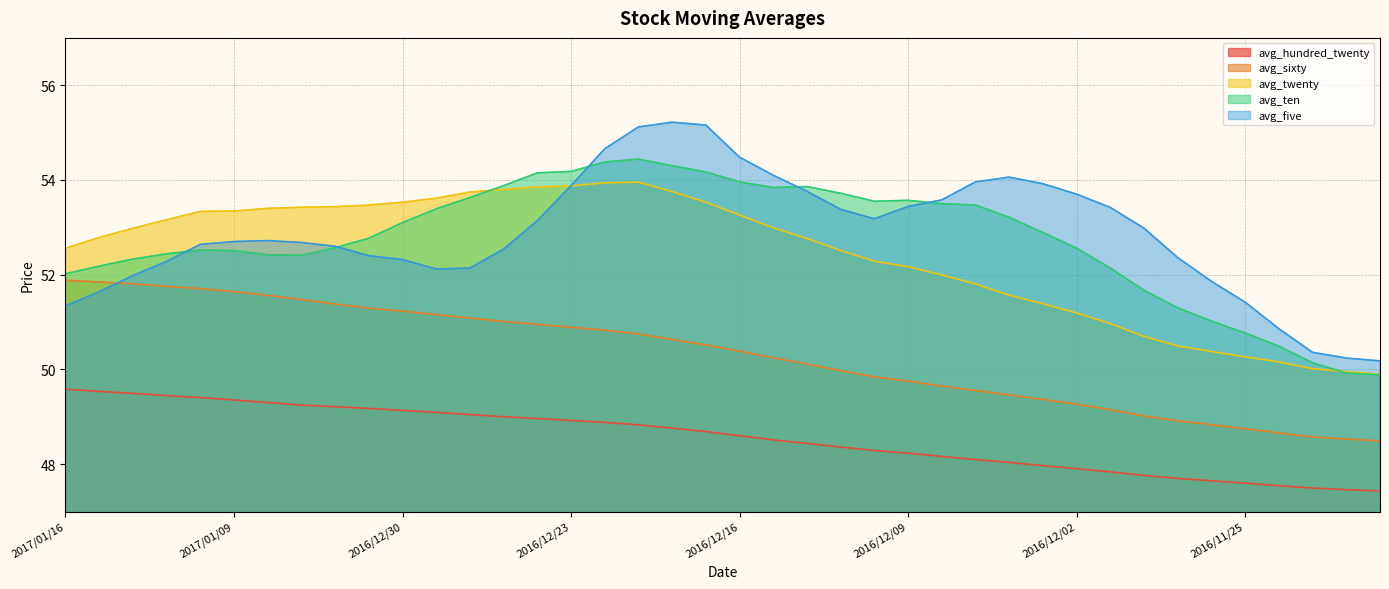

True or false: avg_hundred_twenty has a value of 48.5 at 2016/12/15.

True